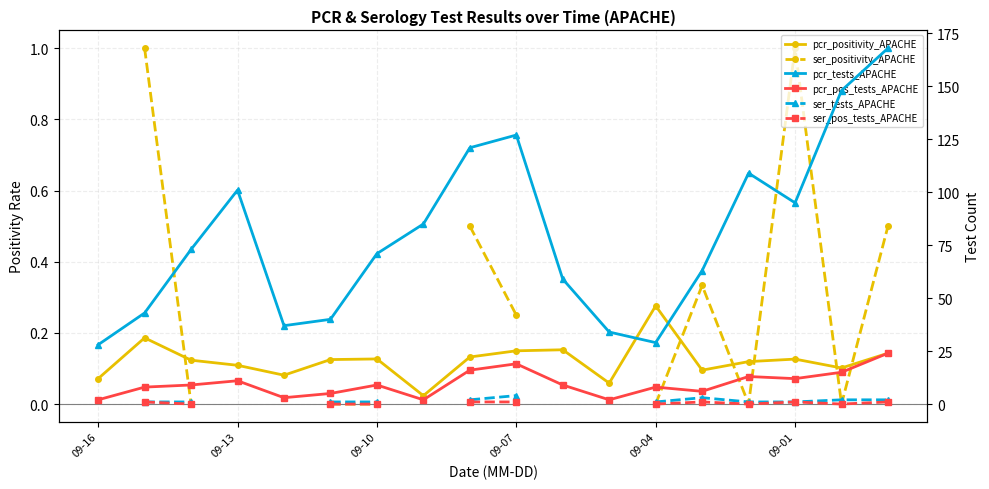

What is the total value across all series at 09-07?

151.4